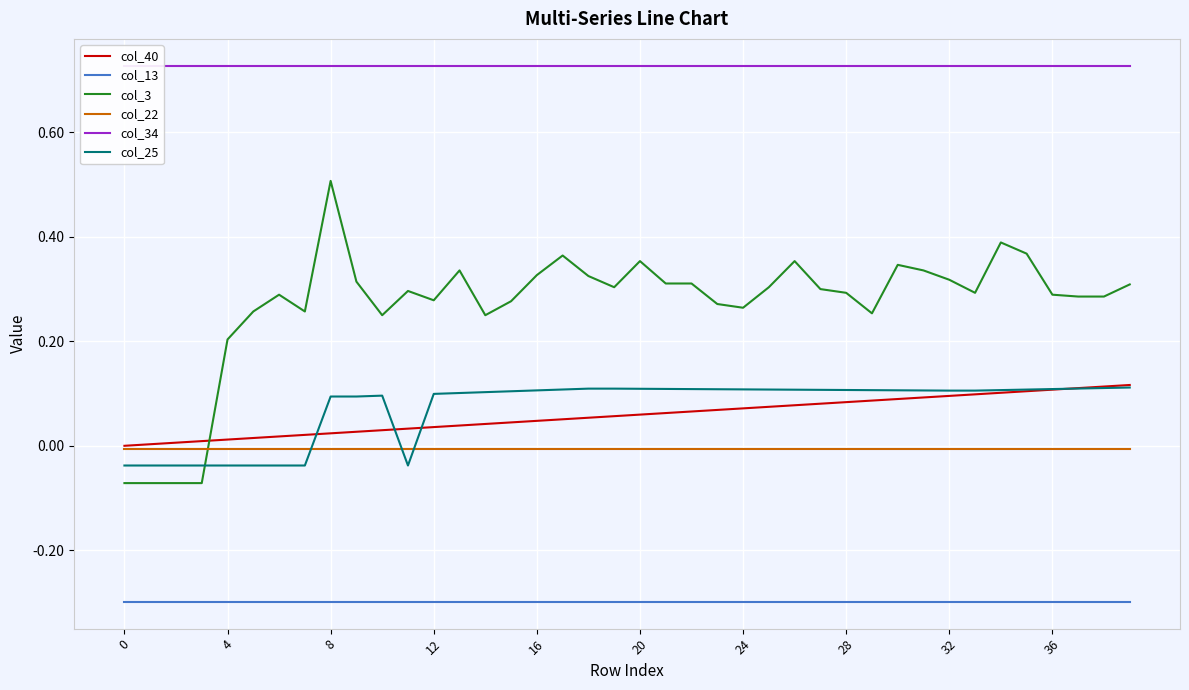

What is the difference between the highest and lowest values at 33?

1.0